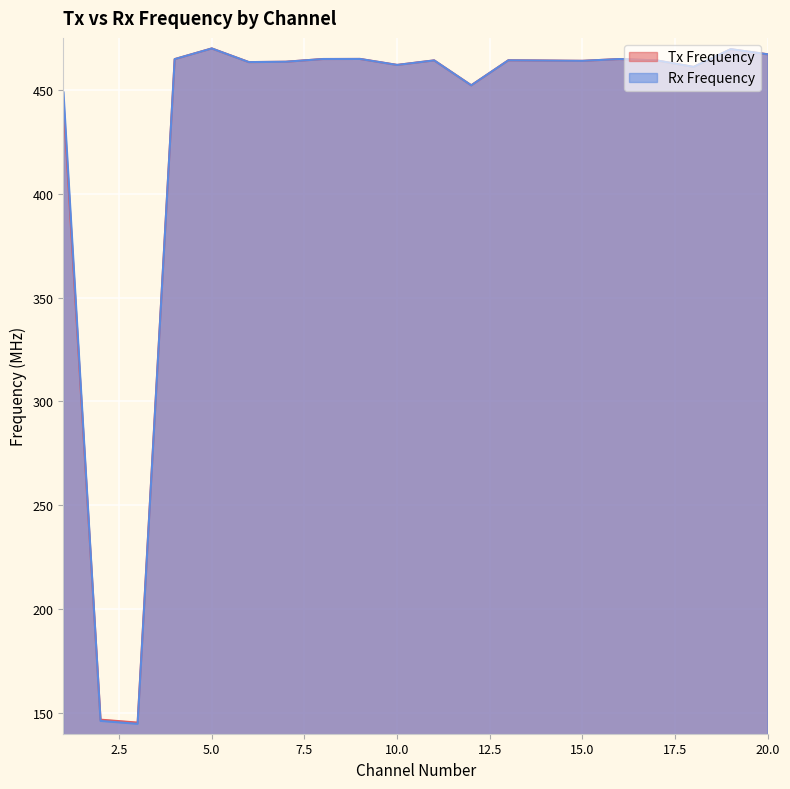

At which label does Rx Frequency first exceed 464?

4